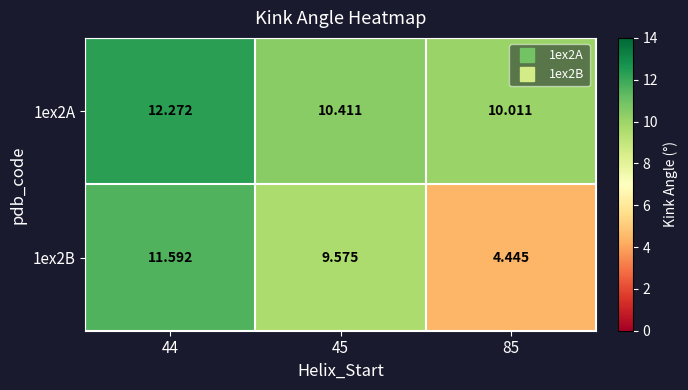

How many data points does each series have?

3